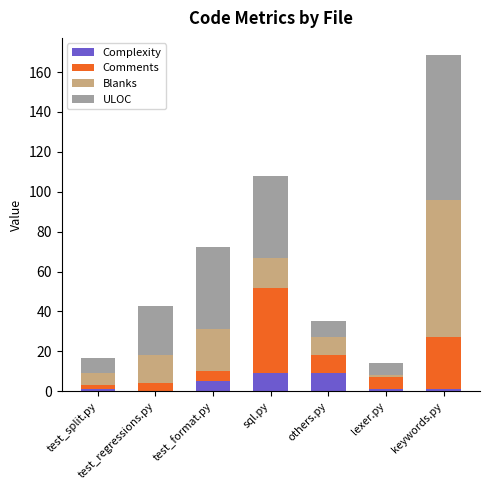

What is the approximate value of Complexity at test_format.py?

5.0